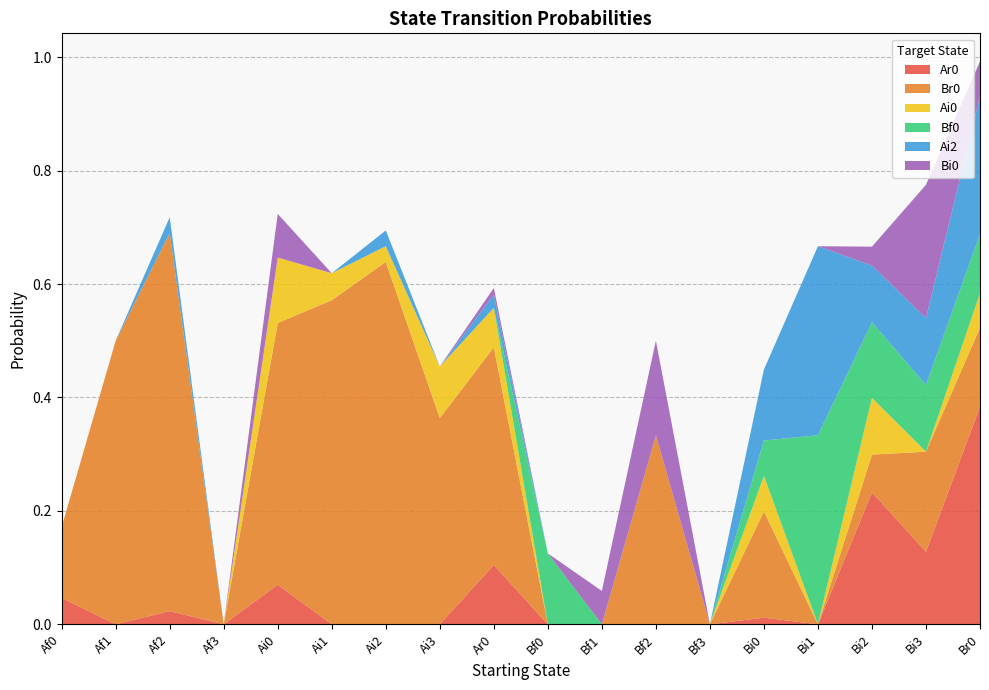

Reading right to left, list all the values displayed in this chart.

Ar0: Br0=0.4	Bi3=0.1	Bi2=0.2	Bi1=0.0	Bi0=0.0	Bf3=0.0	Bf2=0.0	Bf1=0.0	Bf0=0.0	Ar0=0.1	Ai3=0.0	Ai2=0.0	Ai1=0.0	Ai0=0.1	Af3=0.0	Af2=0.0	Af1=0.0	Af0=0.0
Br0: Br0=0.1	Bi3=0.2	Bi2=0.1	Bi1=0.0	Bi0=0.2	Bf3=0.0	Bf2=0.3	Bf1=0.0	Bf0=0.0	Ar0=0.4	Ai3=0.4	Ai2=0.6	Ai1=0.6	Ai0=0.5	Af3=0.0	Af2=0.7	Af1=0.5	Af0=0.1
Ai0: Br0=0.1	Bi3=0.0	Bi2=0.1	Bi1=0.0	Bi0=0.1	Bf3=0.0	Bf2=0.0	Bf1=0.0	Bf0=0.0	Ar0=0.1	Ai3=0.1	Ai2=0.0	Ai1=0.0	Ai0=0.1	Af3=0.0	Af2=0.0	Af1=0.0	Af0=0.0
Bf0: Br0=0.1	Bi3=0.1	Bi2=0.1	Bi1=0.3	Bi0=0.1	Bf3=0.0	Bf2=0.0	Bf1=0.0	Bf0=0.1	Ar0=0.0	Ai3=0.0	Ai2=0.0	Ai1=0.0	Ai0=0.0	Af3=0.0	Af2=0.0	Af1=0.0	Af0=0.0
Ai2: Br0=0.2	Bi3=0.1	Bi2=0.1	Bi1=0.3	Bi0=0.1	Bf3=0.0	Bf2=0.0	Bf1=0.0	Bf0=0.0	Ar0=0.0	Ai3=0.0	Ai2=0.0	Ai1=0.0	Ai0=0.0	Af3=0.0	Af2=0.0	Af1=0.0	Af0=0.0
Bi0: Br0=0.1	Bi3=0.2	Bi2=0.0	Bi1=0.0	Bi0=0.0	Bf3=0.0	Bf2=0.2	Bf1=0.1	Bf0=0.0	Ar0=0.0	Ai3=0.0	Ai2=0.0	Ai1=0.0	Ai0=0.1	Af3=0.0	Af2=0.0	Af1=0.0	Af0=0.0